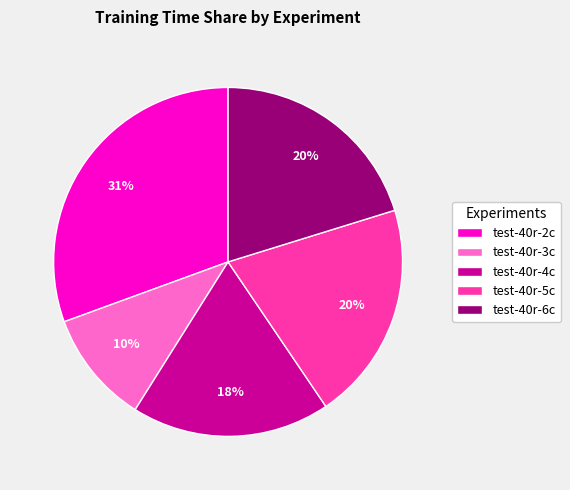

Is the sum of test-40r-3c and test-40r-5c greater than half?

No